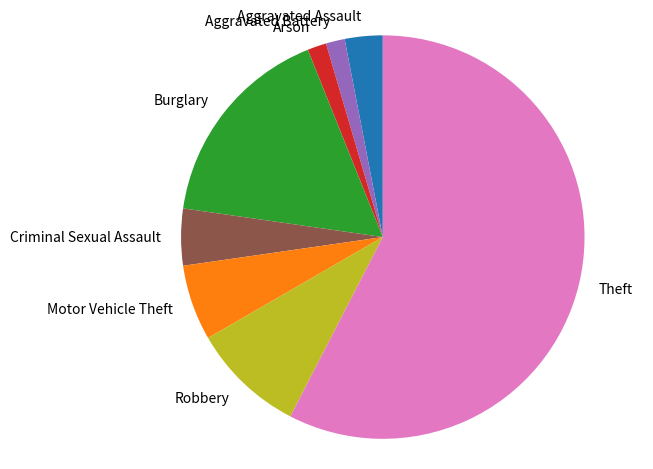

Do Arson and Criminal Sexual Assault together represent more than half of the pie?

No